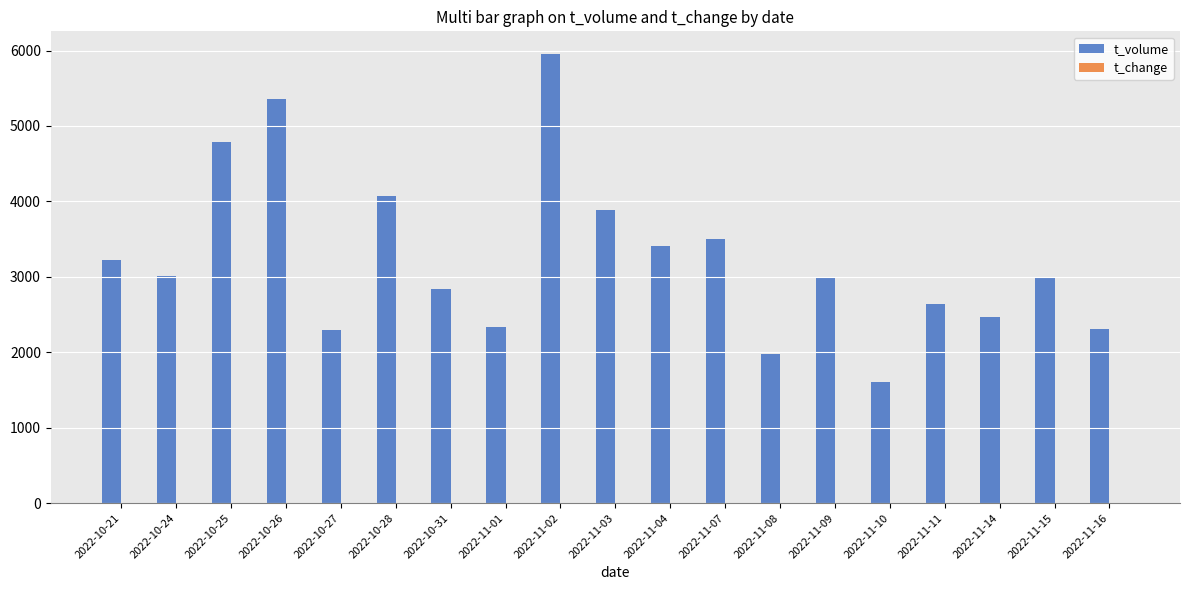

Which series changed the most between 2022-10-21 and 2022-11-11?

t_volume